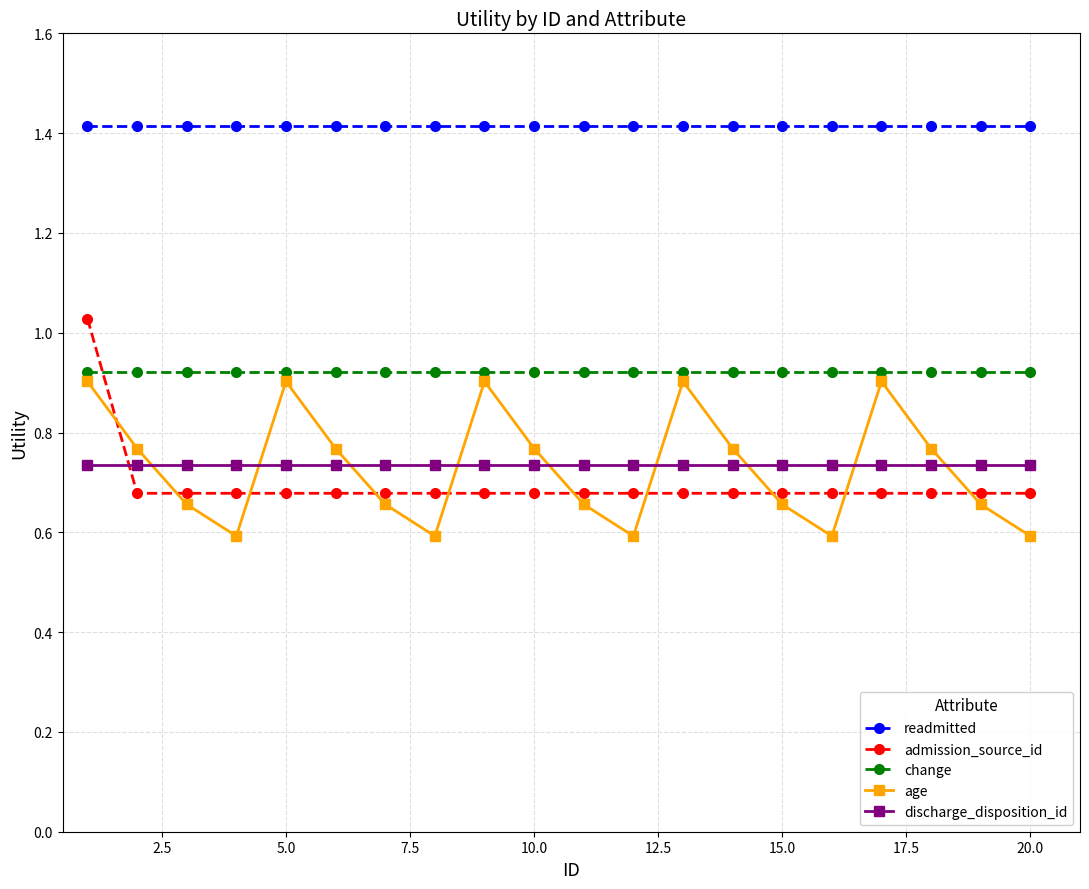

True or false: discharge_disposition_id and change intersect in this chart.

False